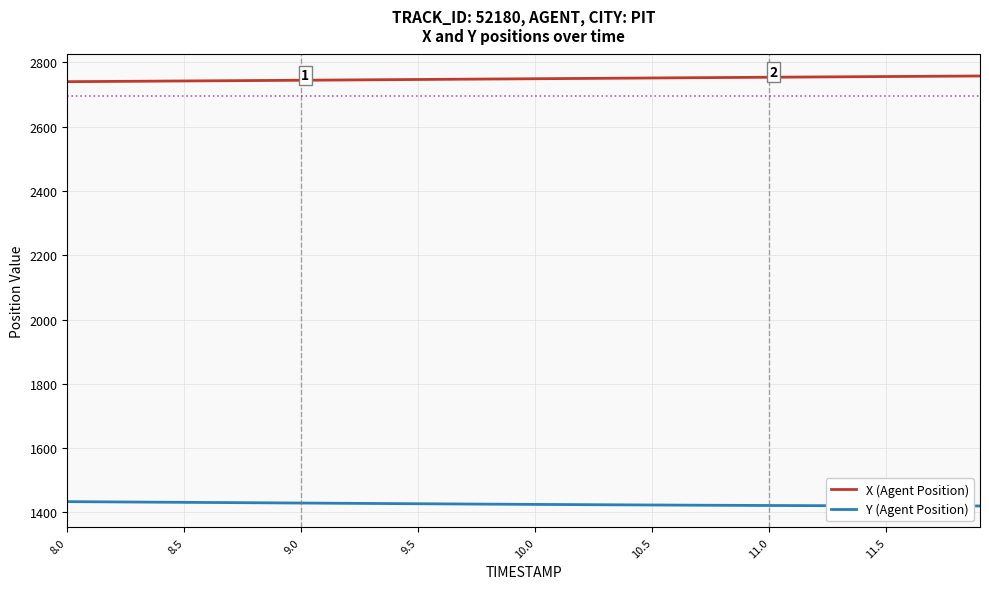

How many data points in Y (Agent Position) are less than 1425?

20